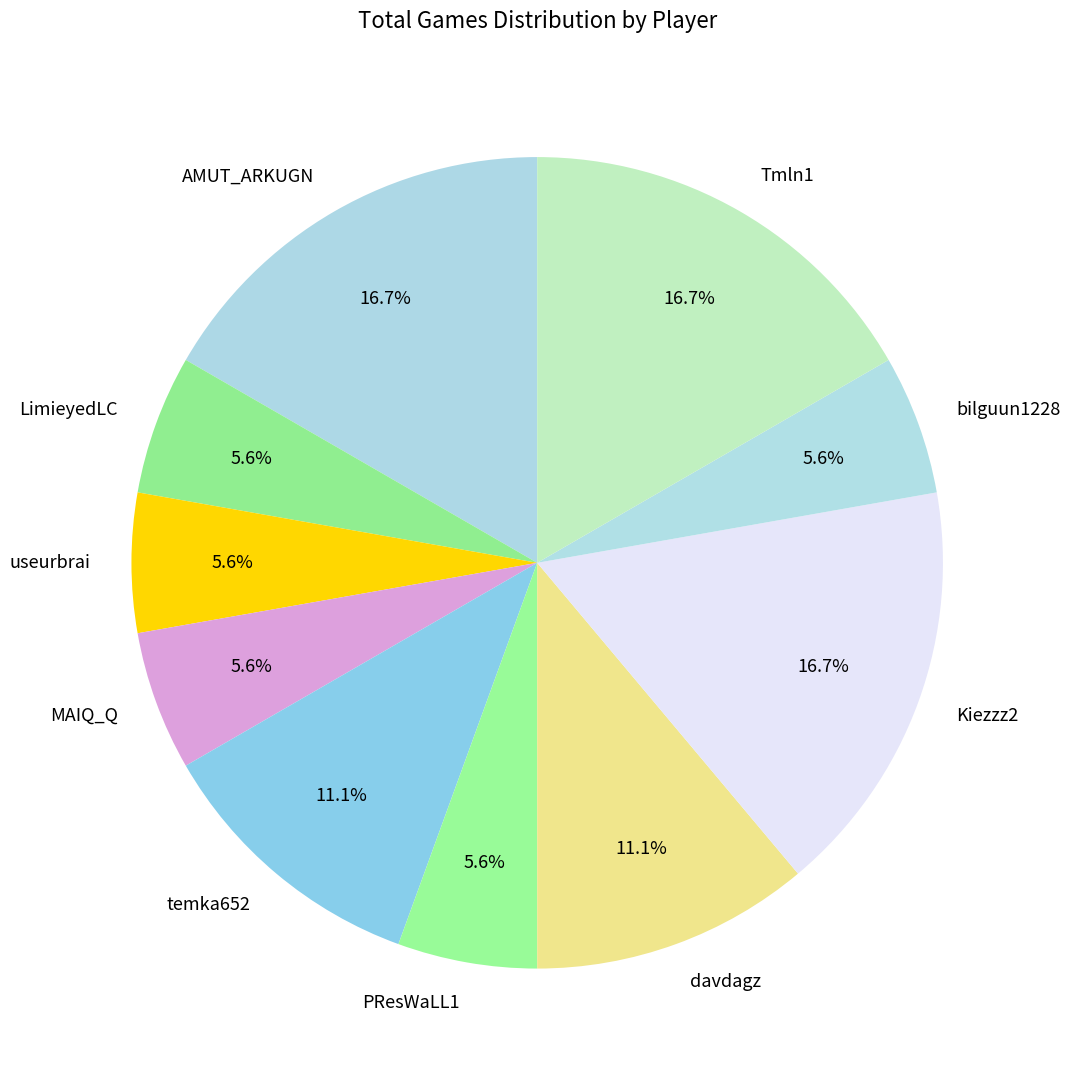

Which has a higher value, PResWaLL1 or davdagz?

davdagz